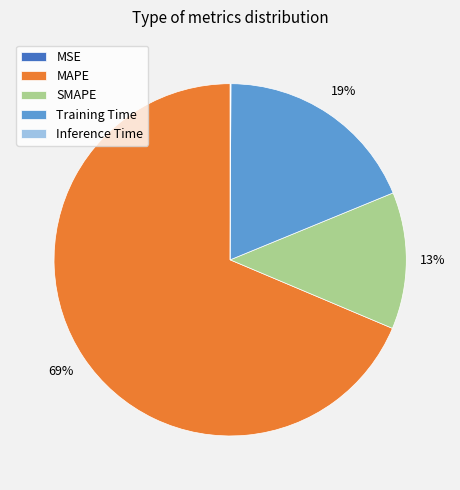

To the nearest percent, what is the combined percentage of Training Time and MAPE?

87%